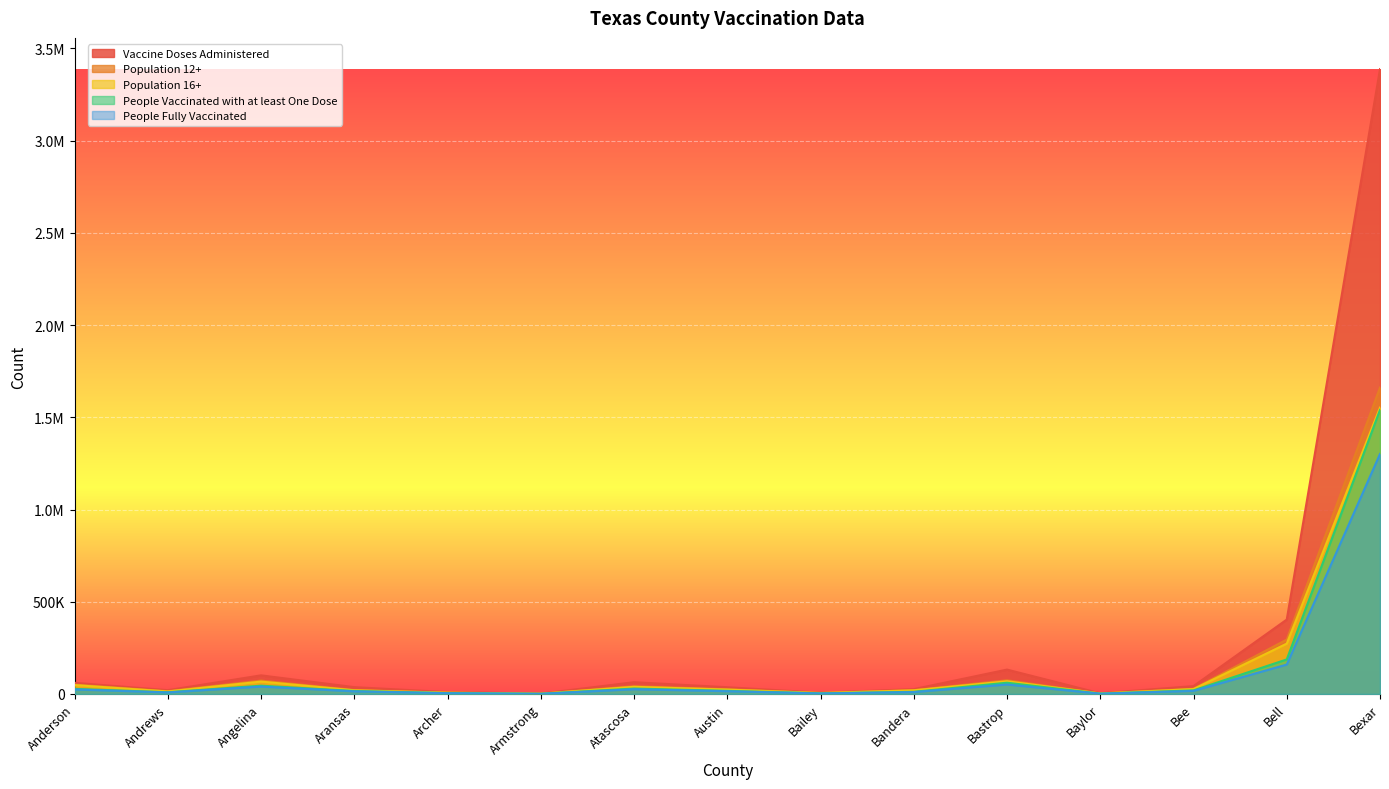

What are all the series names shown in the legend?

Vaccine Doses Administered, Population 12+, Population 16+, People Vaccinated with at least One Dose, People Fully Vaccinated